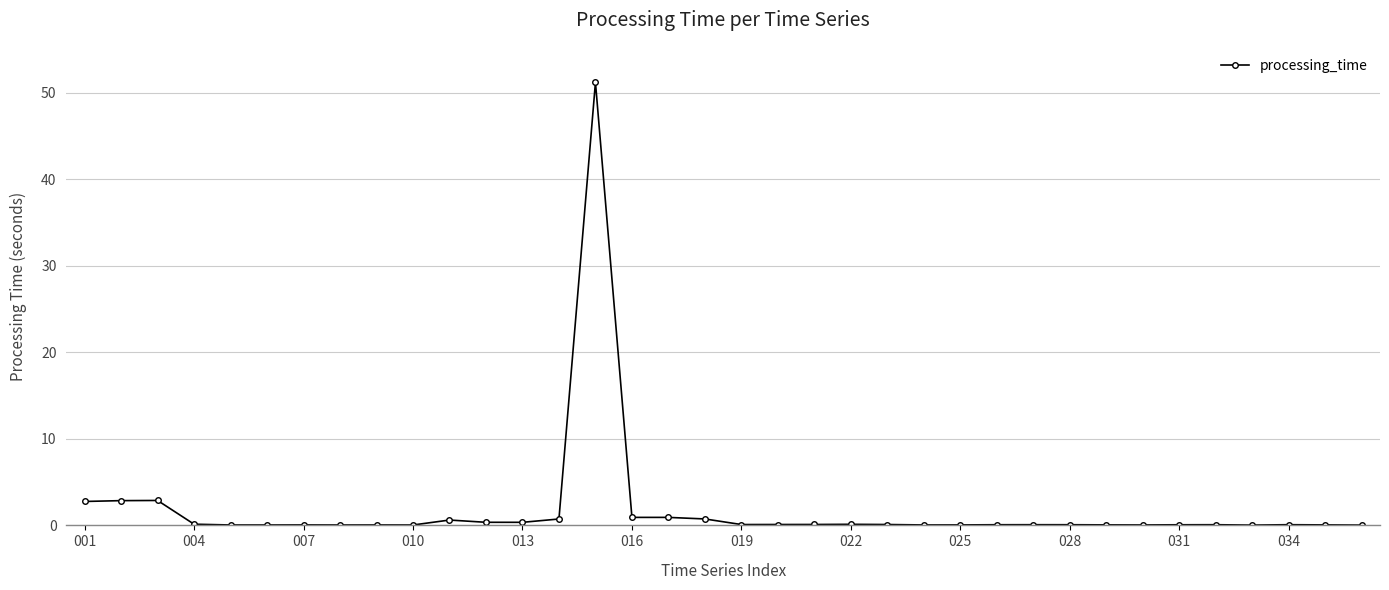

What is the greatest value displayed?

51.2